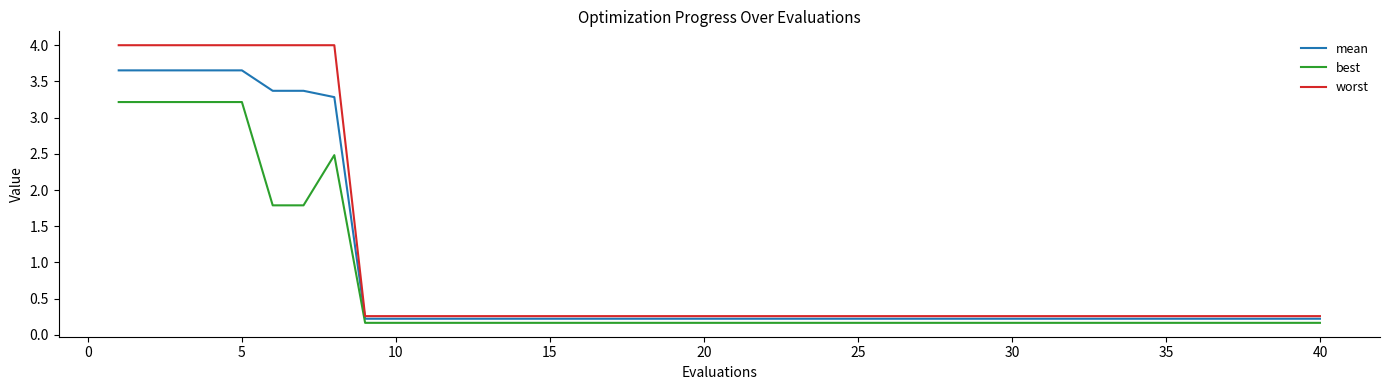

Which series has the widest spread of values?

worst